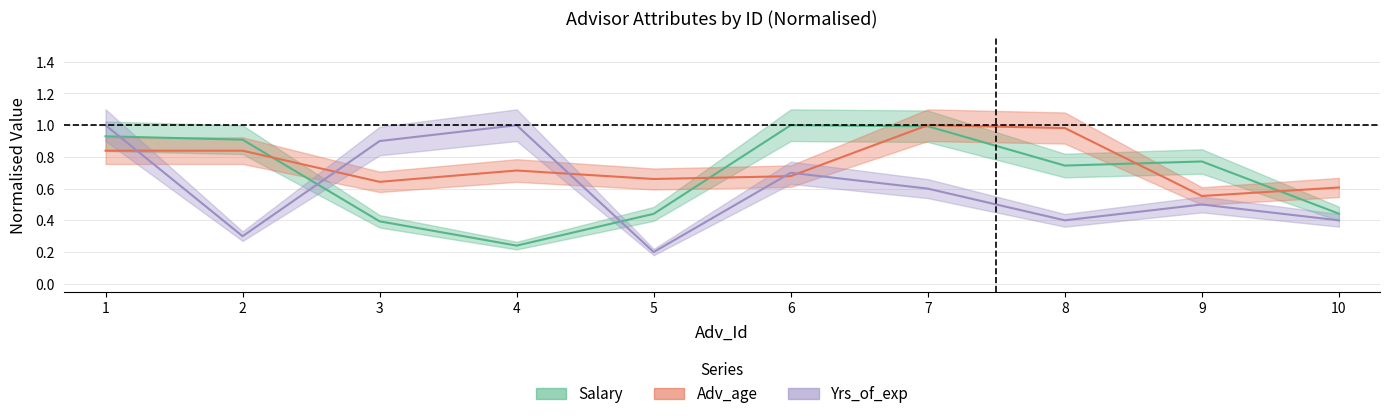

List the series in order of their overall mean, highest first.

Adv_age, Salary, Yrs_of_exp